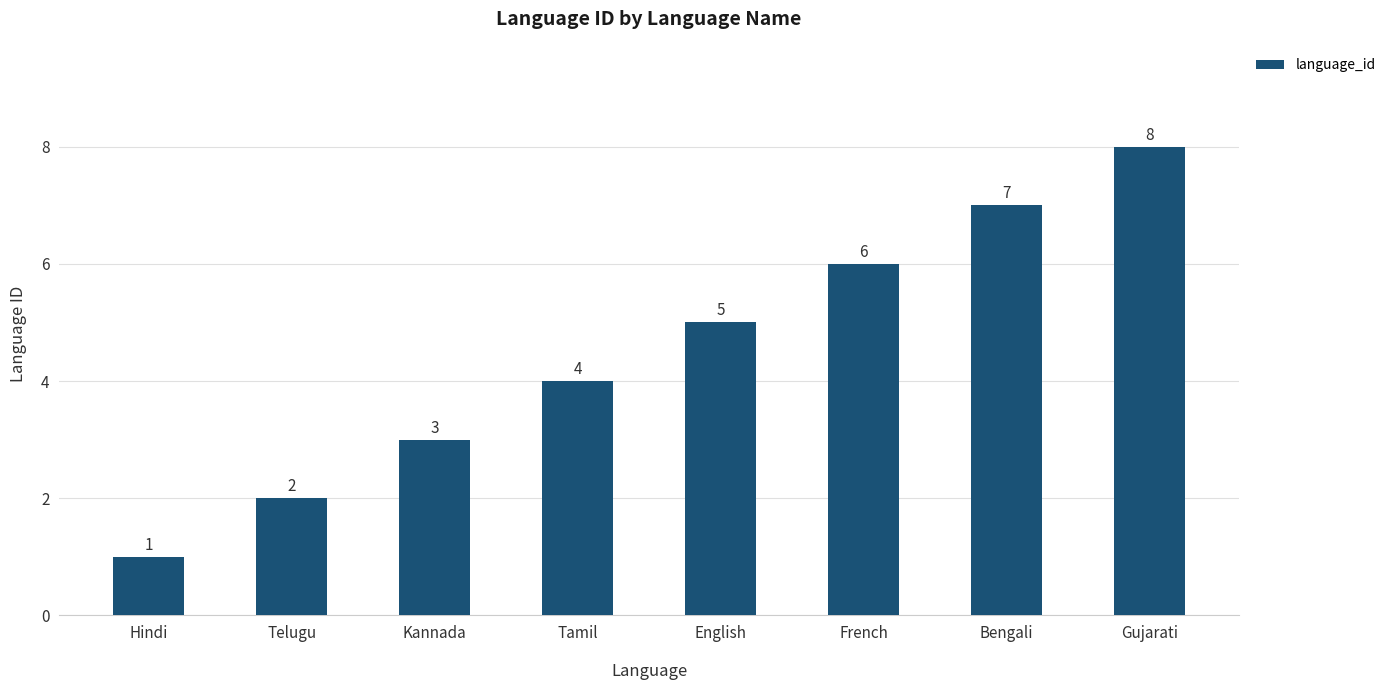

Where is the data nearest to the value 4?

Tamil